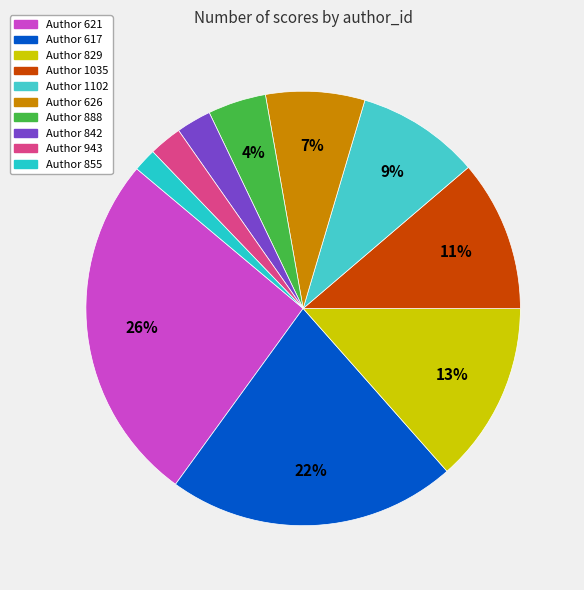

How many segments does this pie chart have?

10